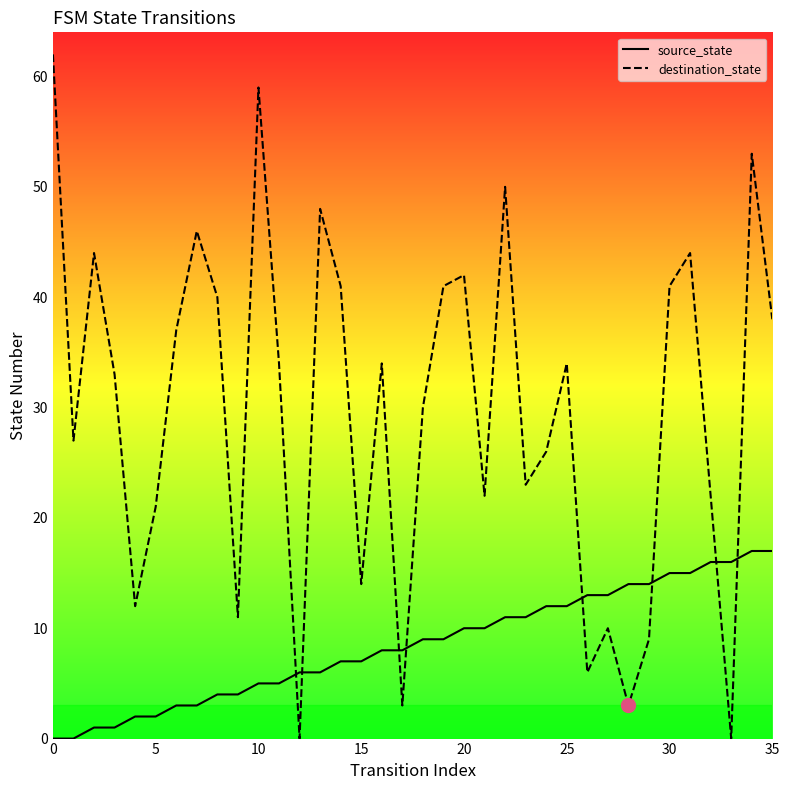

Which series has the largest total across all categories?

destination_state